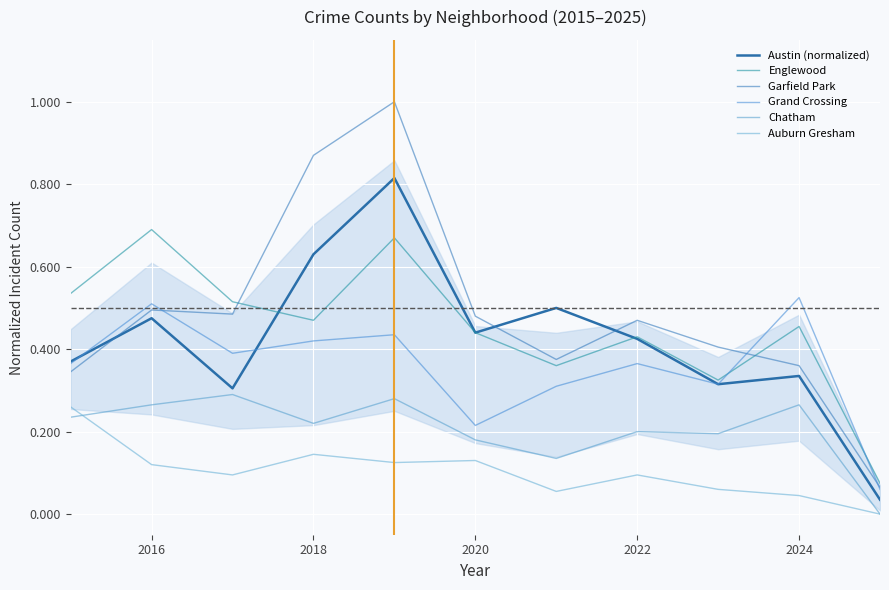

What are all the series names shown in the legend?

Austin (normalized), Englewood, Garfield Park, Grand Crossing, Chatham, Auburn Gresham